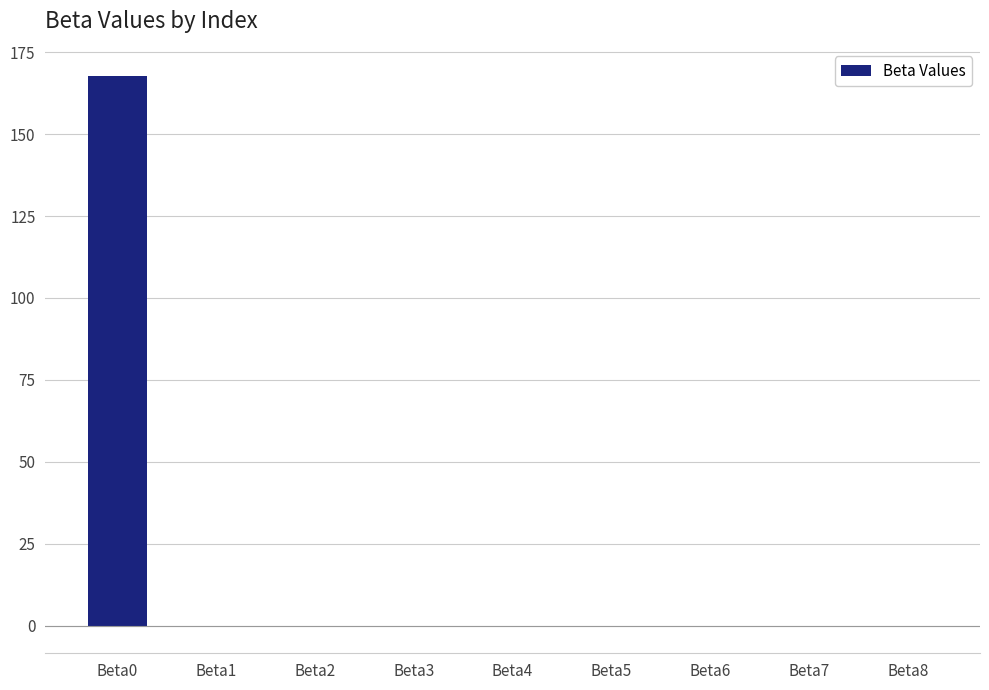

What is the average value?

18.6